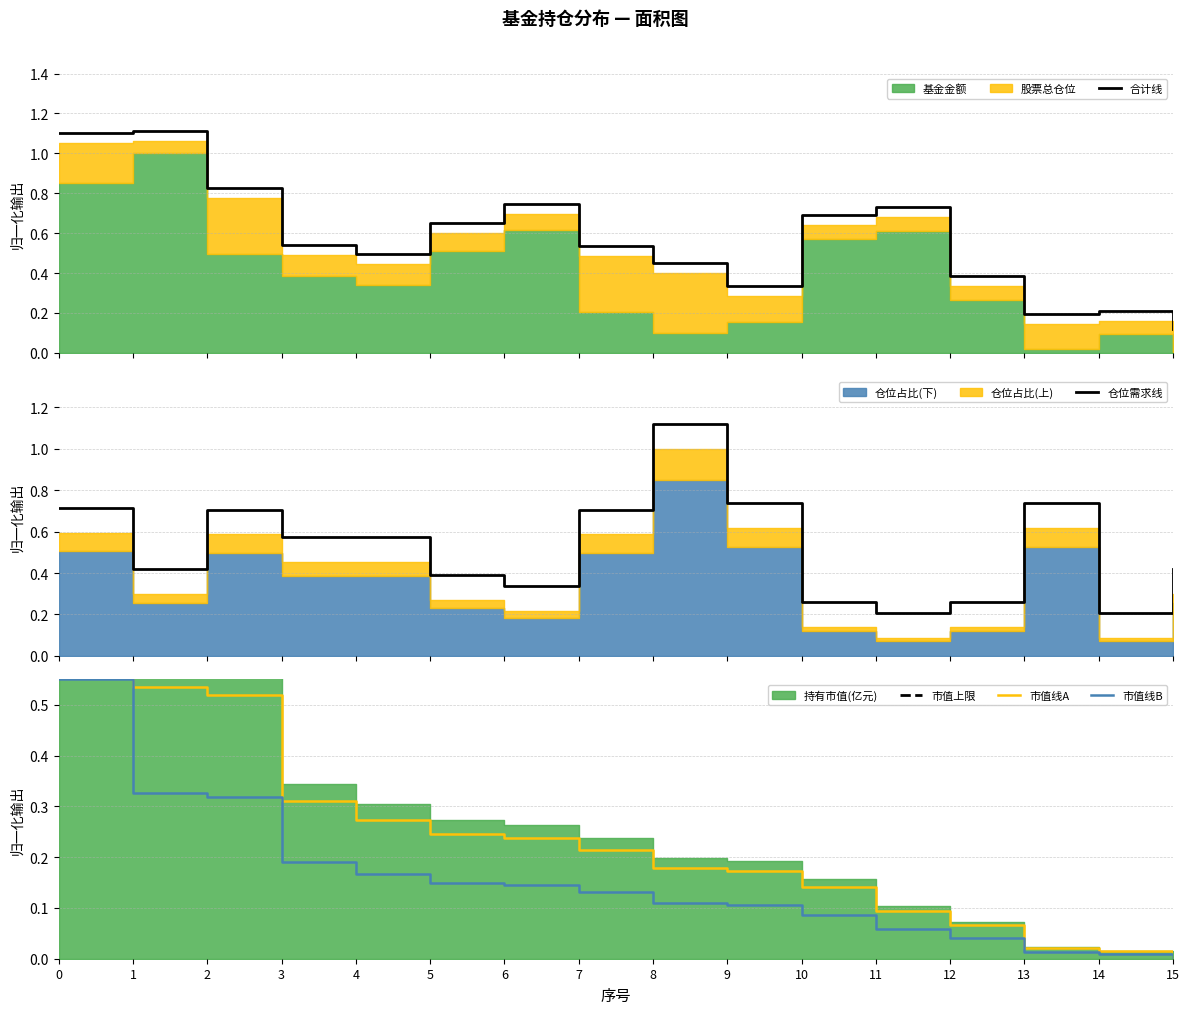

Is it true that 市值线B equals 0.1 at 12?

False